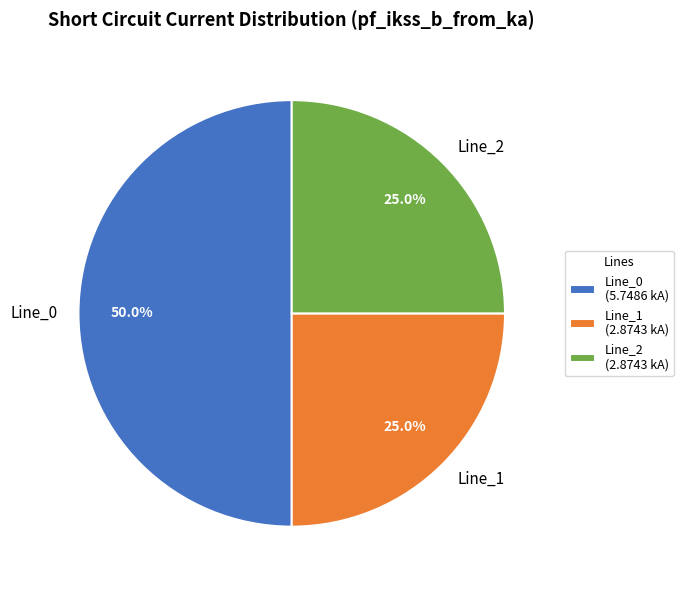

Is Line_2 the majority of the pie?

No